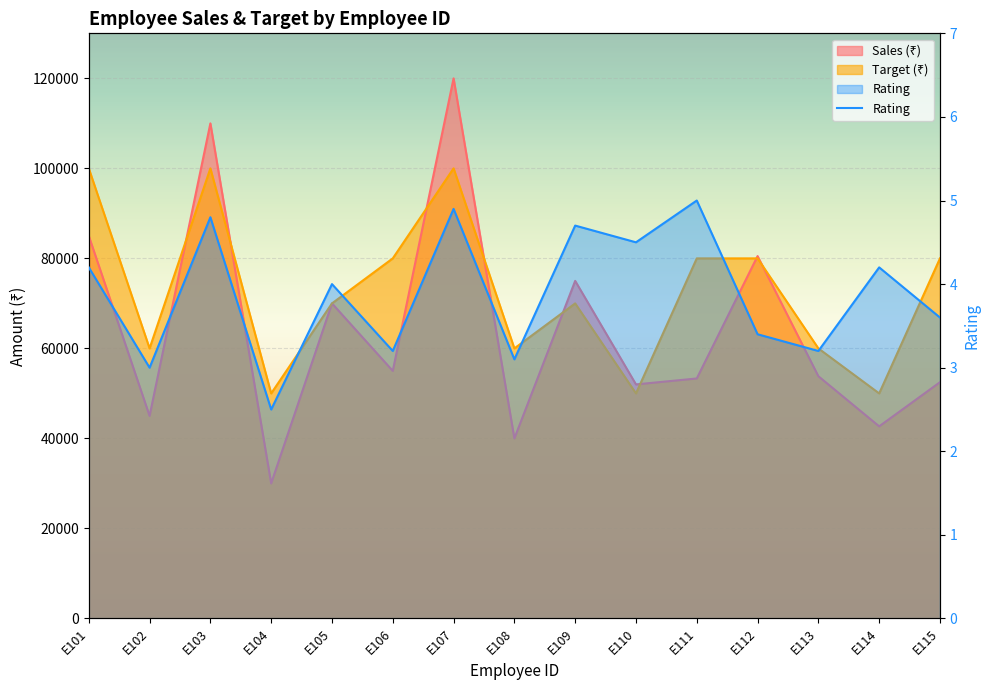

What is the total value across all series at E101?

185004.2